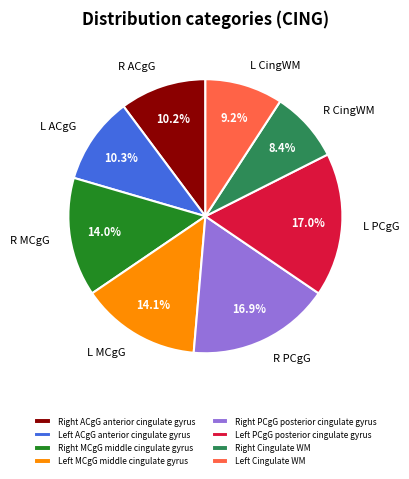

Which category has the smallest portion of the pie?

Right Cingulate WM